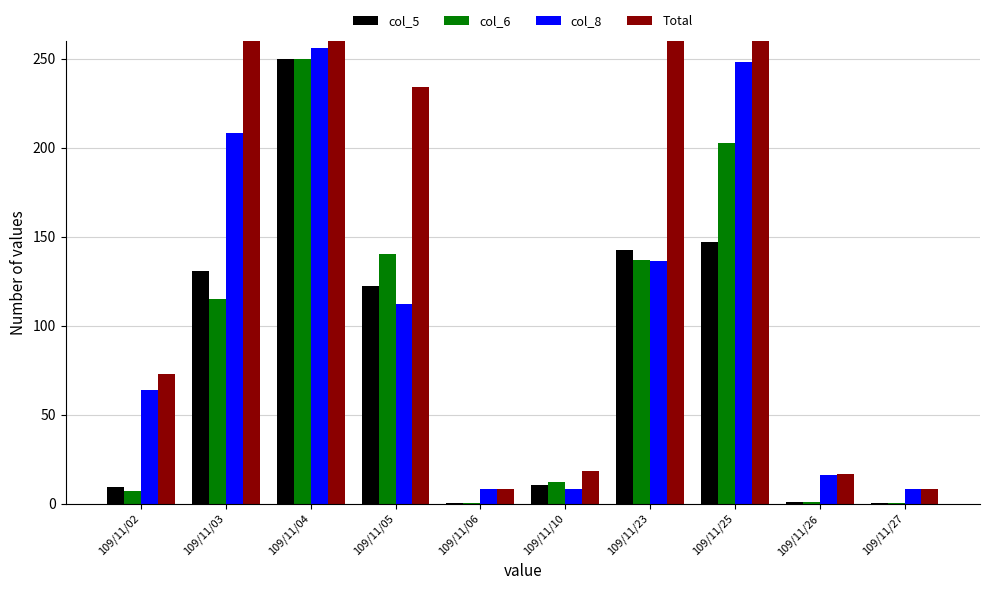

What is the difference between the maximum and minimum values in the Total series?

497.8